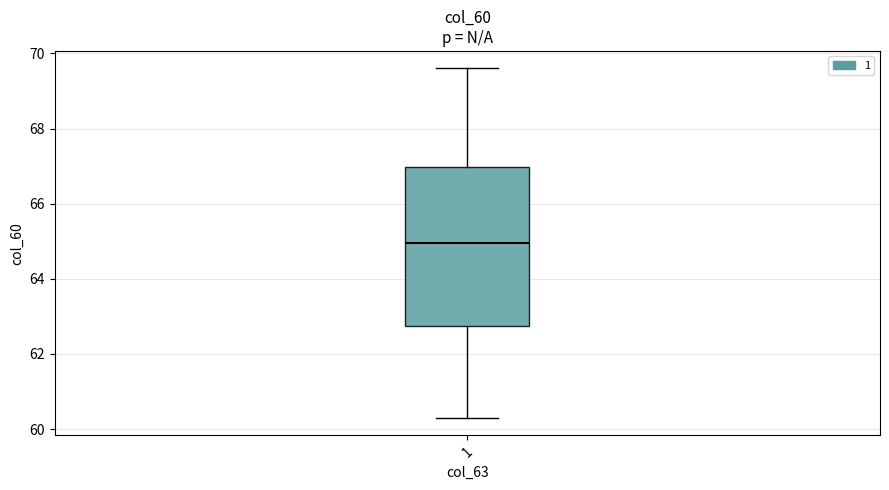

Transcribe this box plot: give where the median line is, the range the box spans, and where the two whiskers end, as read against the y-axis. The values are not printed on the chart, so give them approximately, as read against the axis.

median 65.0, box 62.8 to 67.0, whiskers 60.4 to 69.6